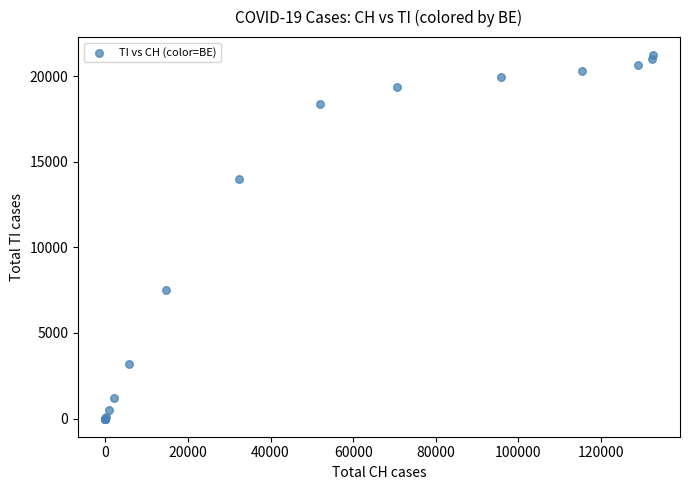

What Y value in the scatter plot is closest to 10606?

7500